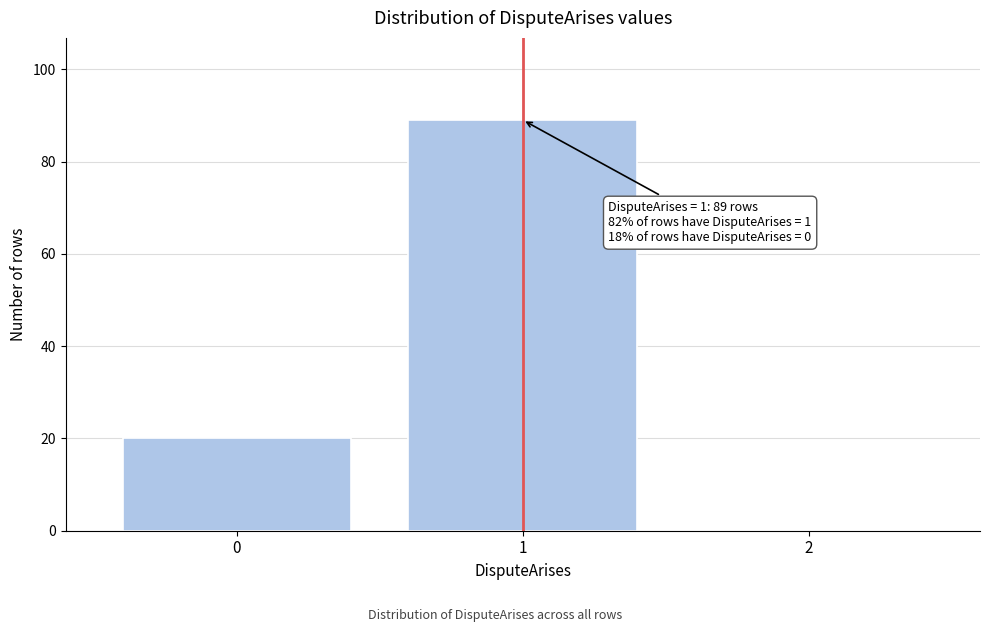

Reading left to right, list all the values displayed in this chart.

0=20	1=89	2=0